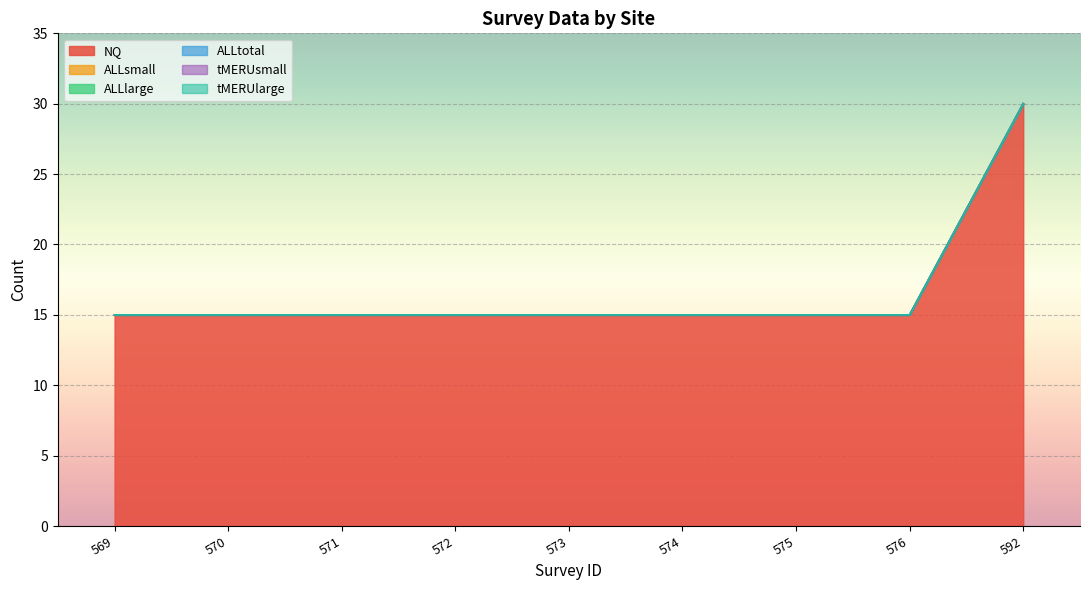

True or false: ALLsmall has more than 2 points higher than both neighbors.

False